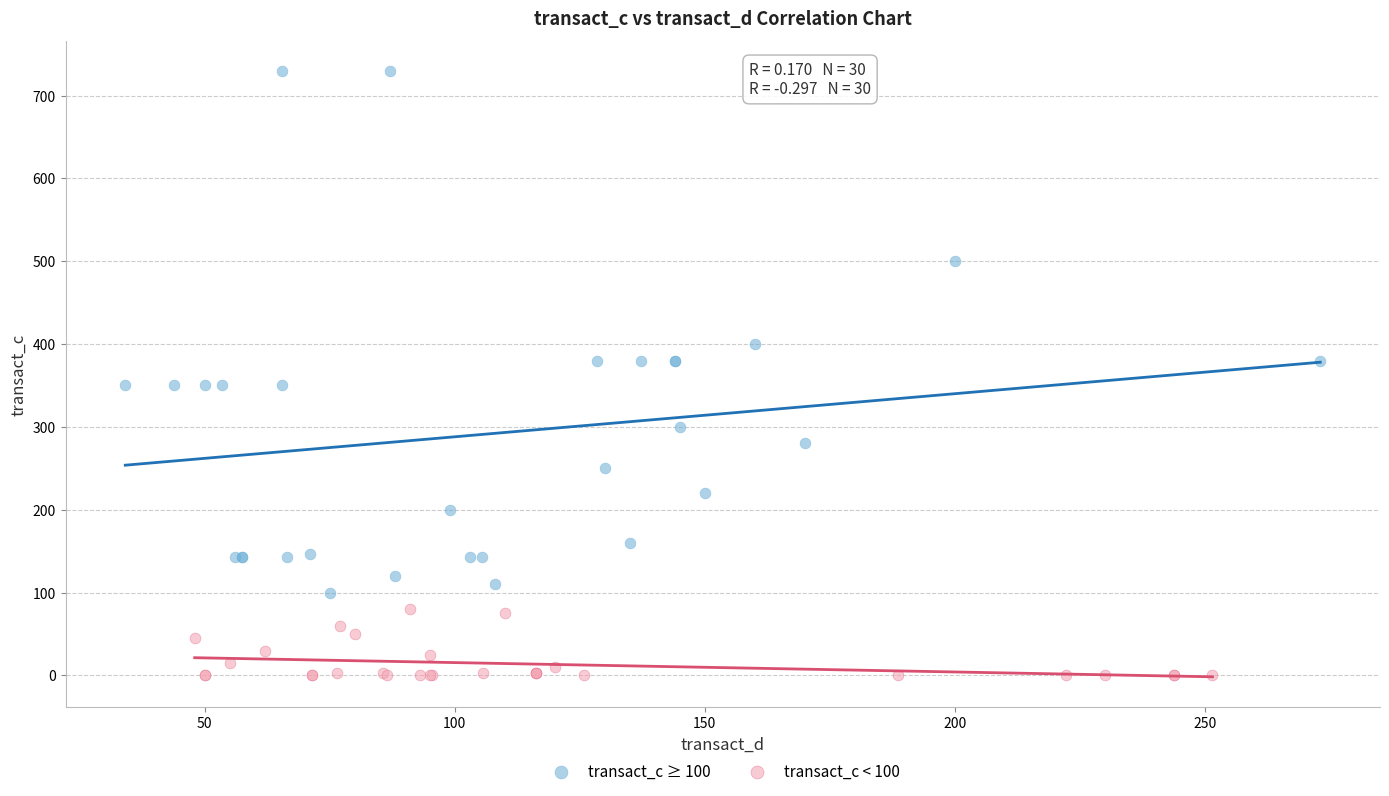

Which series reaches the maximum Y coordinate?

transact_c ≥ 100